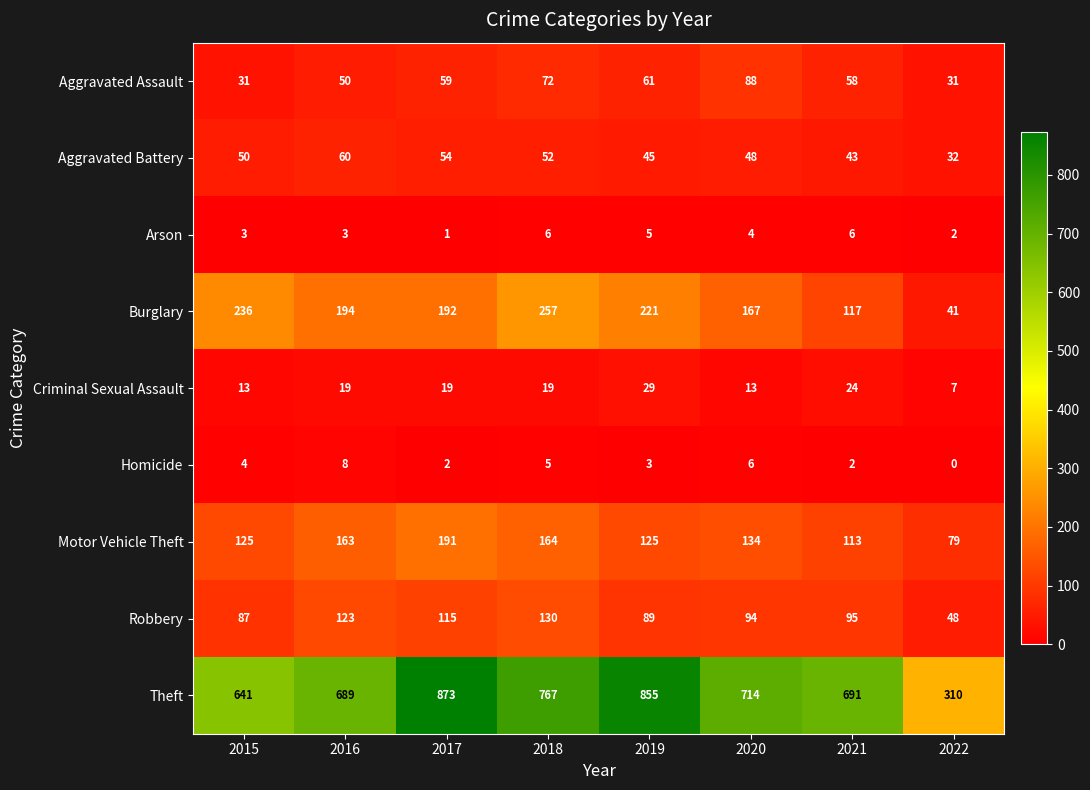

What is the greatest value displayed?

873